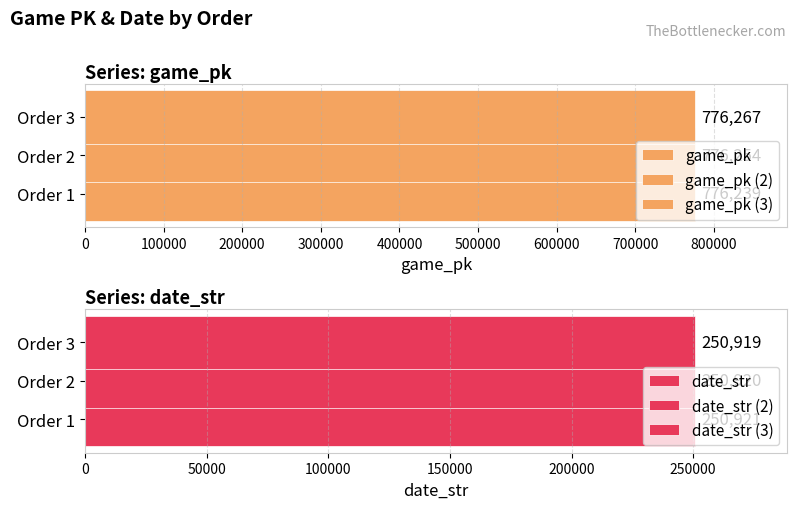

Reading left to right, transcribe all the data shown in this chart.

game_pk: 1=776239	2=776254	3=776267
date_str: 1=250921	2=250920	3=250919